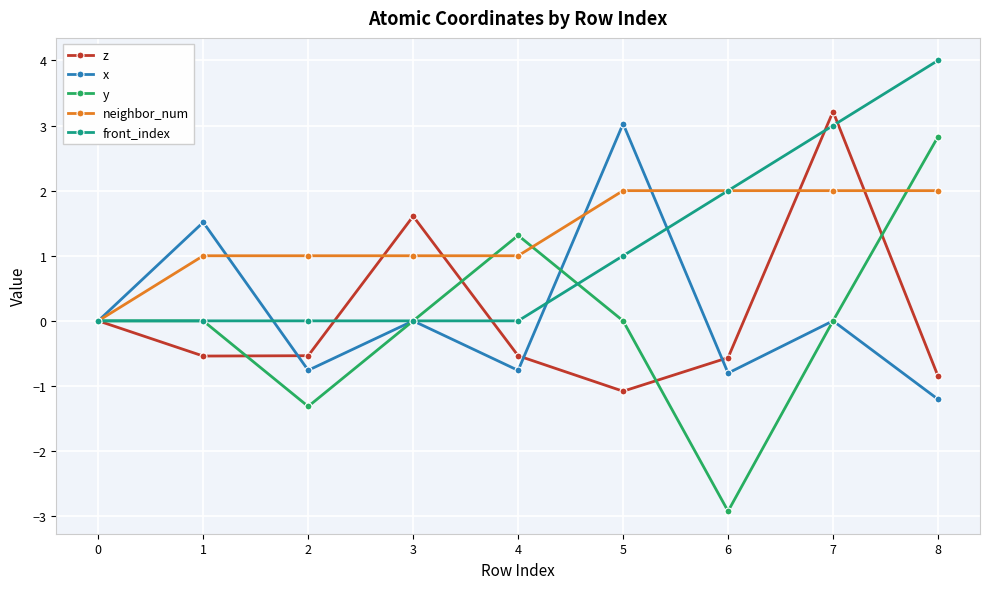

Which series has the widest spread of values?

y